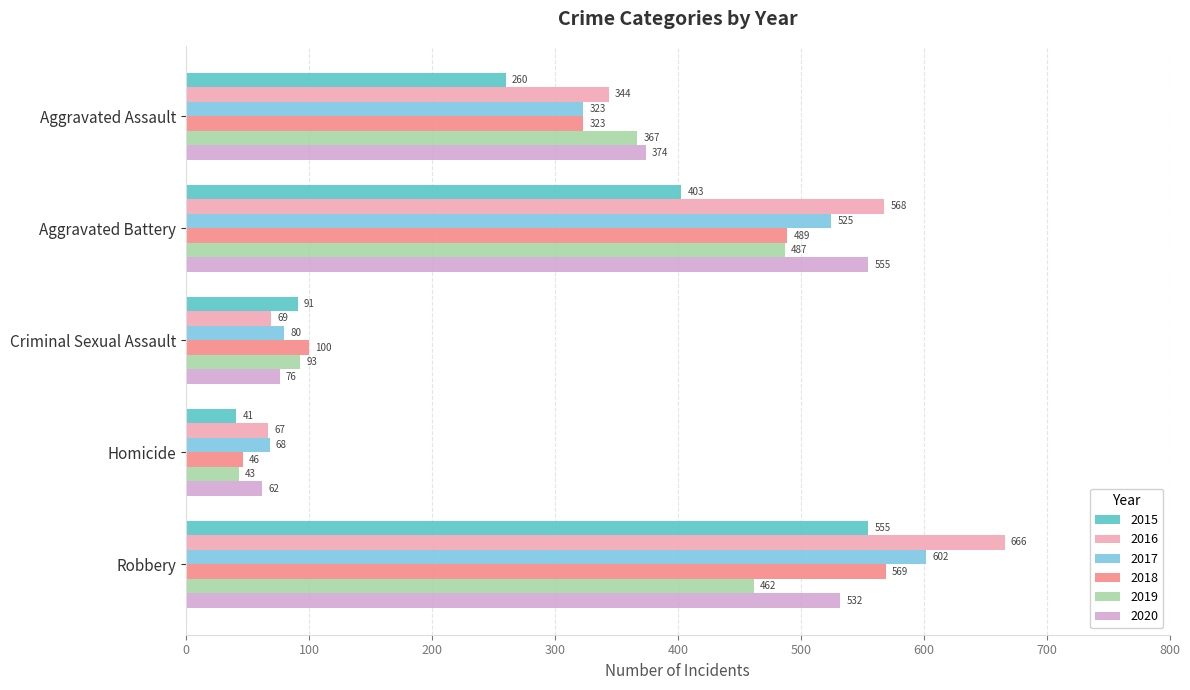

What is the average value of the 2019 series?

290